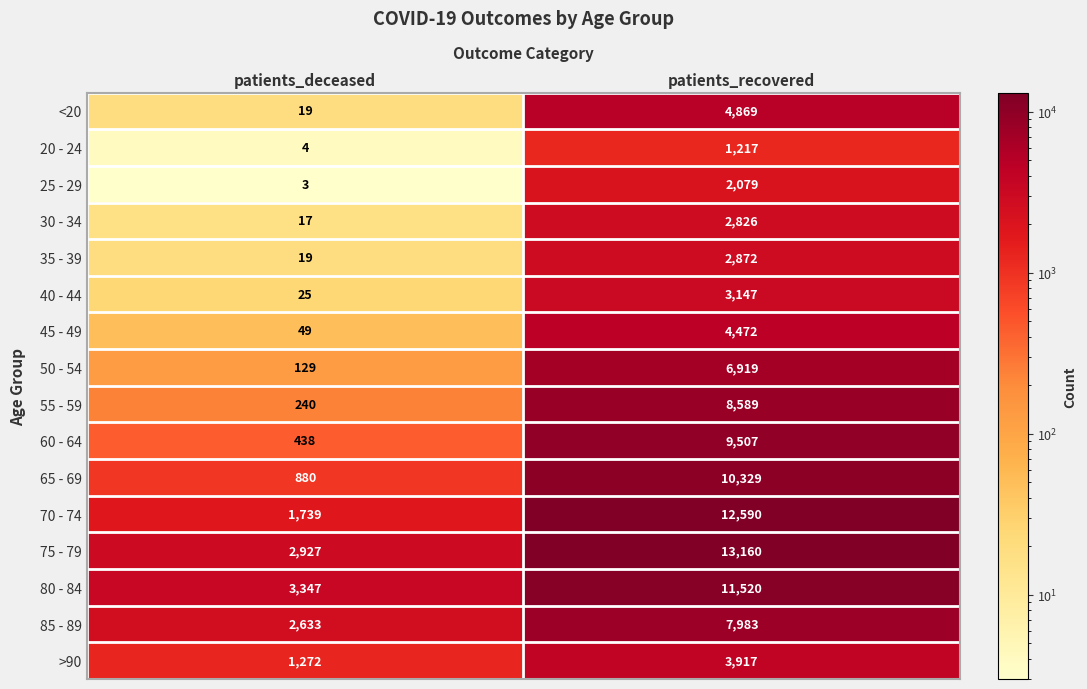

Count the number of data series in this chart.

16